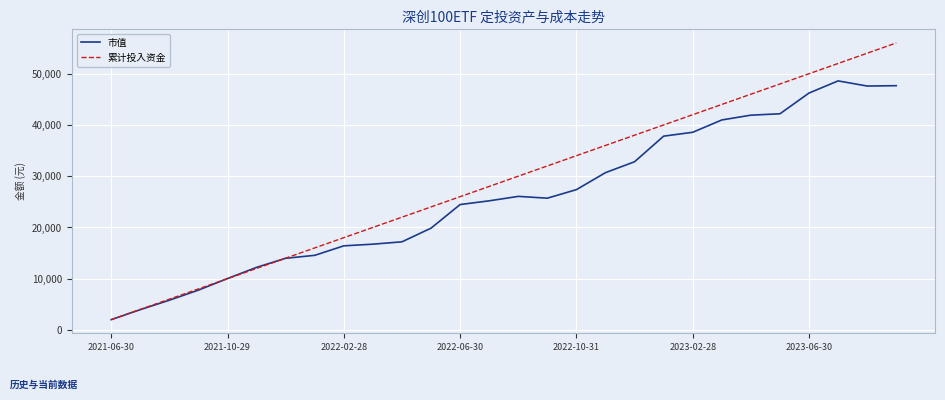

What is the lowest value of the 累计投入资金 series?

2000.0